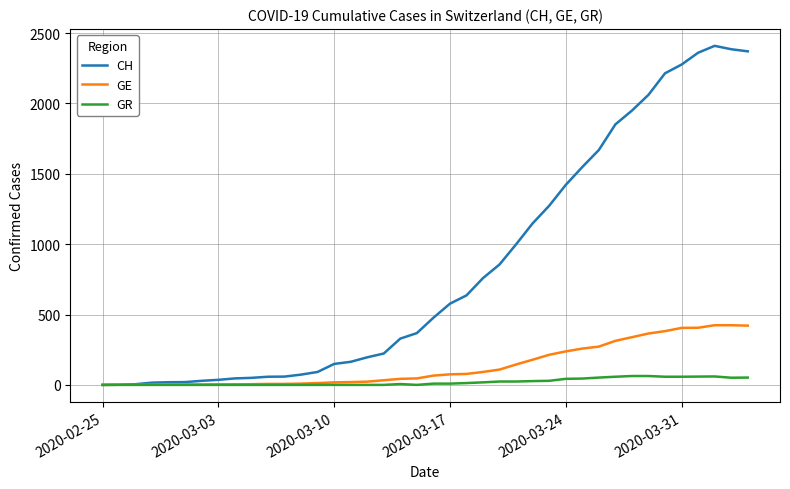

Which series has the largest range (max minus min)?

CH